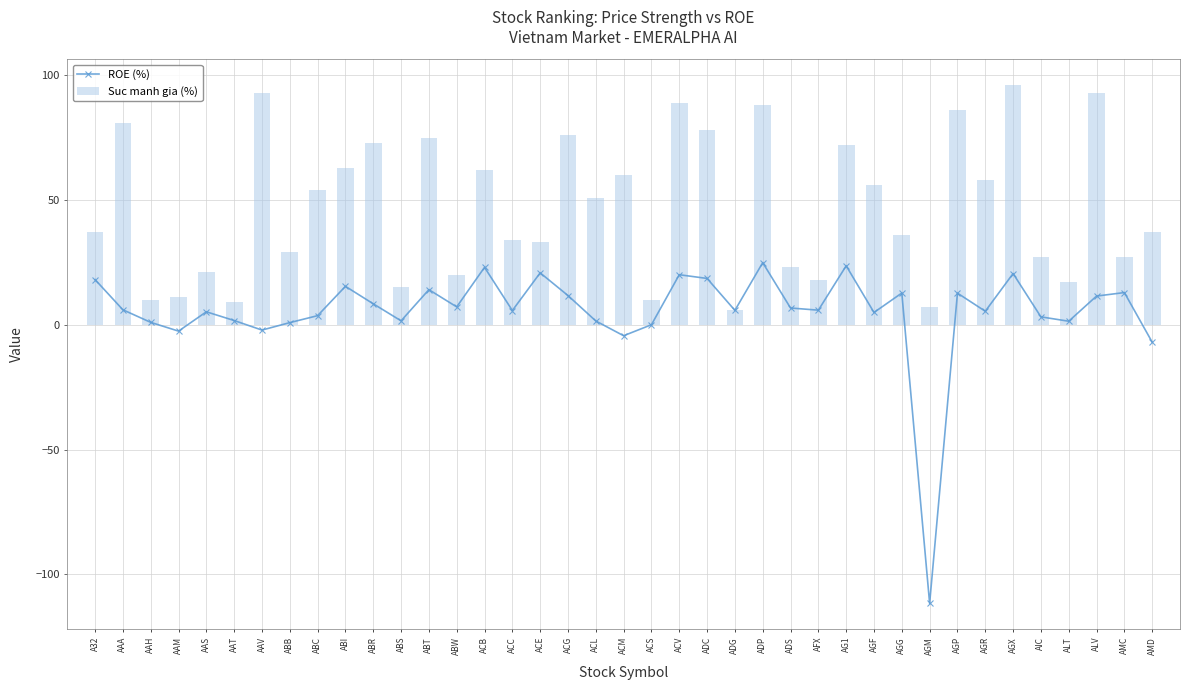

Reading left to right, what are all the values shown in this chart?

ROE (%): A32=18.1	AAA=6.0	AAH=1.0	AAM=-2.5	AAS=5.2	AAT=1.7	AAV=-2.1	ABB=0.9	ABC=3.7	ABI=15.4	ABR=8.4	ABS=1.6	ABT=14.1	ABW=7.2	ACB=23.0	ACC=5.7	ACE=20.8	ACG=11.7	ACL=1.5	ACM=-4.4	ACS=0.0	ACV=20.1	ADC=18.6	ADG=5.8	ADP=24.9	ADS=6.7	AFX=5.9	AG1=23.6	AGF=5.0	AGG=12.7	AGM=-111.6	AGP=12.7	AGR=5.4	AGX=20.5	AIC=3.2	ALT=1.4	ALV=11.5	AMC=12.9	AMD=-6.9
Suc manh gia (%): A32=37.0	AAA=81.0	AAH=10.0	AAM=11.0	AAS=21.0	AAT=9.0	AAV=93.0	ABB=29.0	ABC=54.0	ABI=63.0	ABR=73.0	ABS=15.0	ABT=75.0	ABW=20.0	ACB=62.0	ACC=34.0	ACE=33.0	ACG=76.0	ACL=51.0	ACM=60.0	ACS=10.0	ACV=89.0	ADC=78.0	ADG=6.0	ADP=88.0	ADS=23.0	AFX=18.0	AG1=72.0	AGF=56.0	AGG=36.0	AGM=7.0	AGP=86.0	AGR=58.0	AGX=96.0	AIC=27.0	ALT=17.0	ALV=93.0	AMC=27.0	AMD=37.0